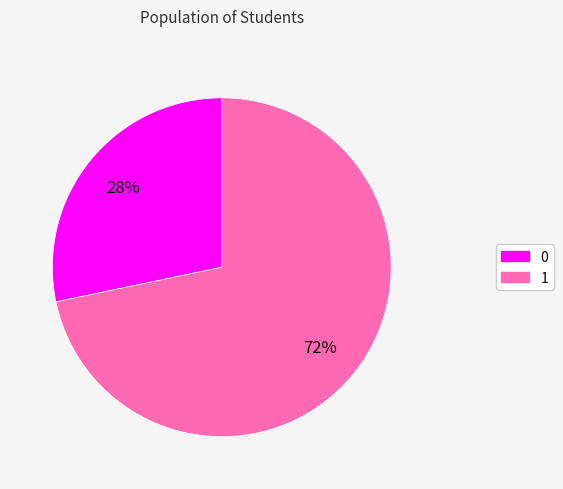

What percentage is the 0 slice, to the nearest percent?

28%